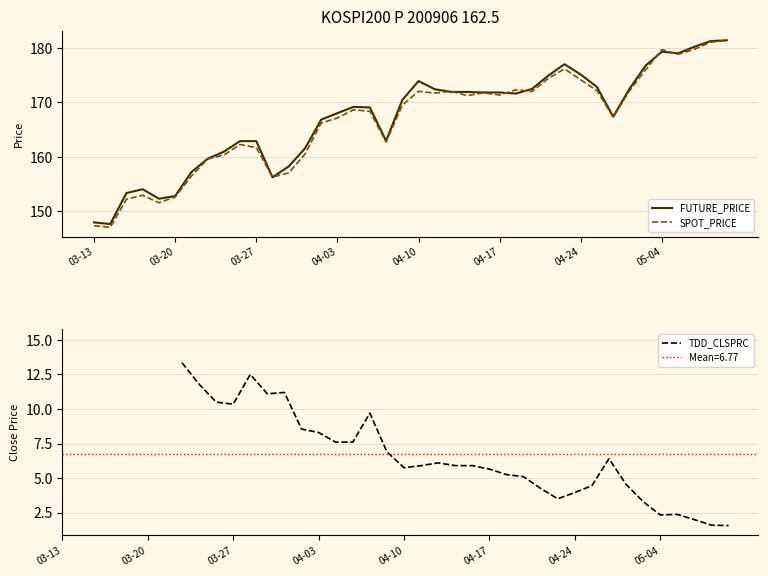

The value of TDD_CLSPRC at 24 is 10.1. True or false?

False